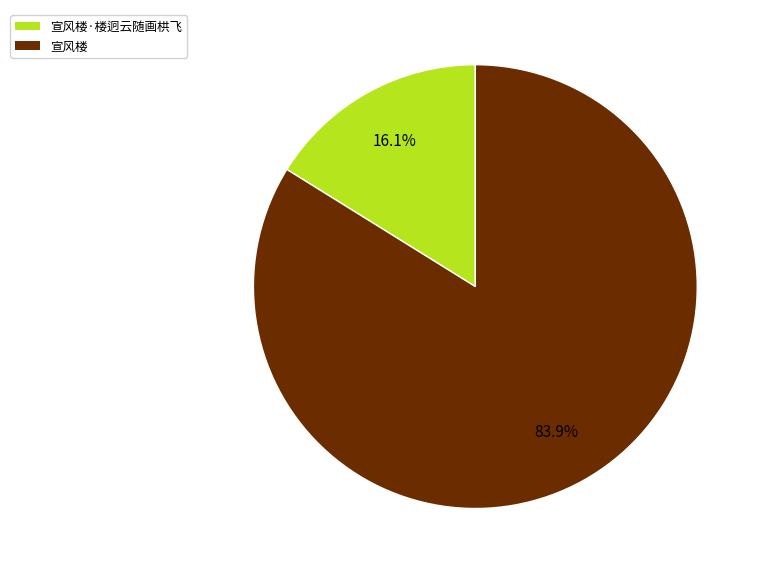

The 宣风楼·楼迥云随画栱飞 slice represents 25% of the pie. True or false?

False